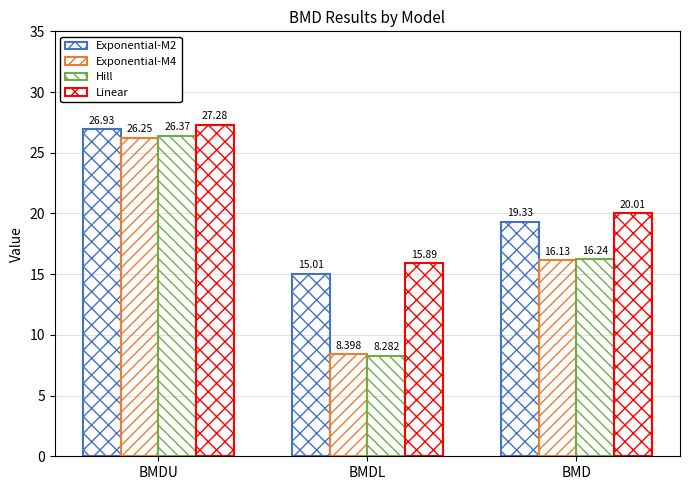

What is the label of the 3rd bar from the right?

BMDU